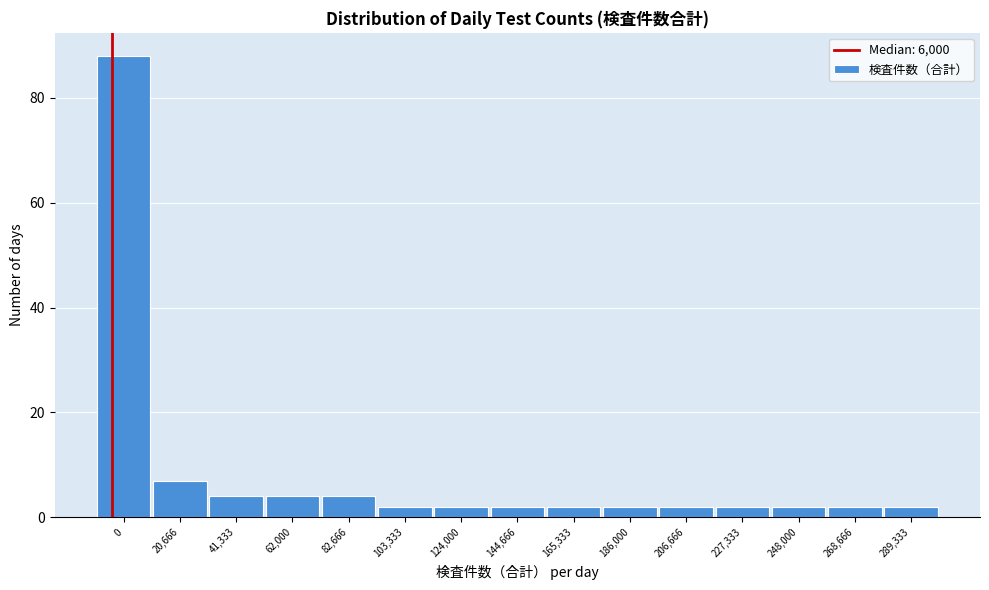

Reading left to right, transcribe all the data shown in this chart.

88	7	4	4	4	2	2	2	2	2	2	2	2	2	2